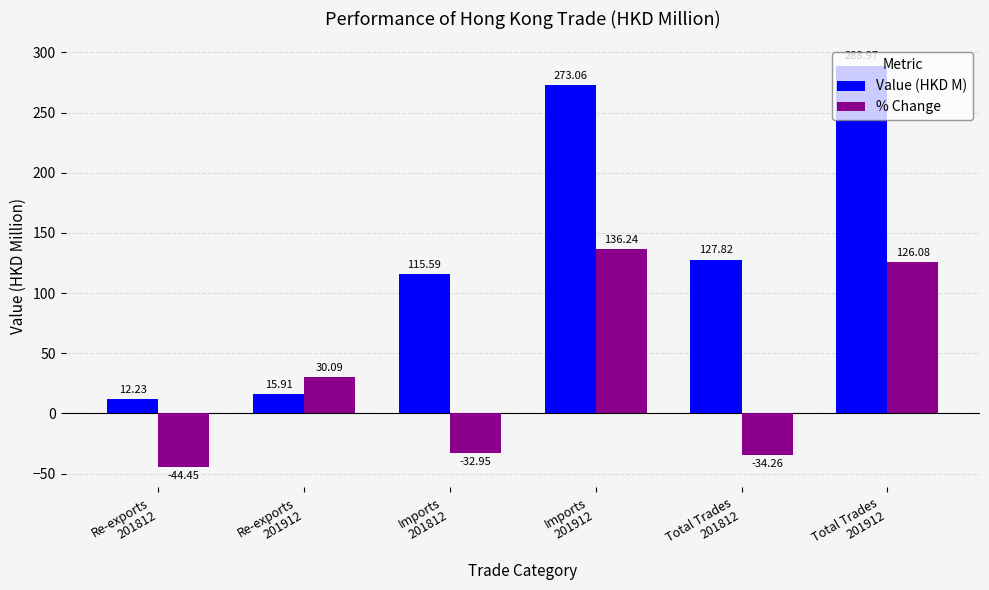

What is the total value across all series at Re-exports
201812?

-32.2